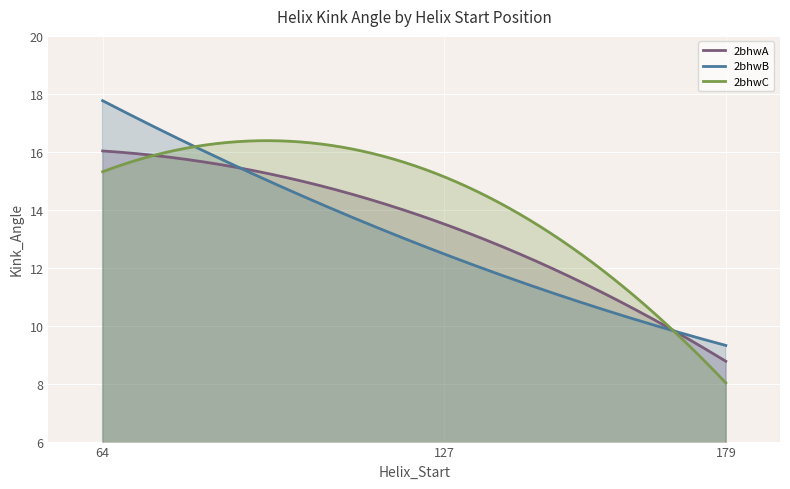

Which series has the largest total across all categories?

2bhwC